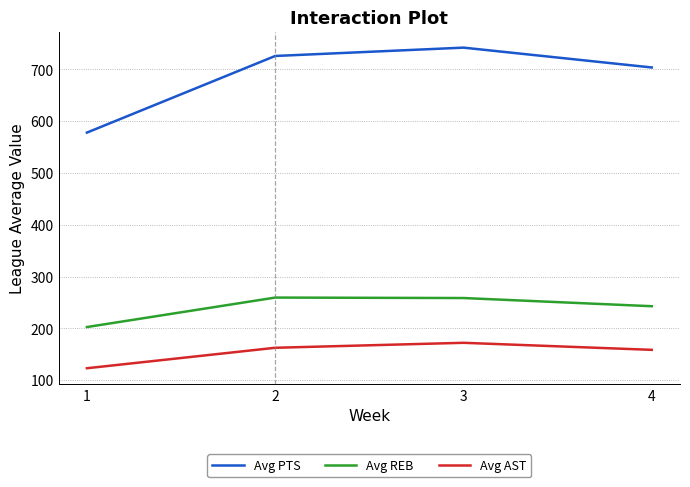

What is the approximate value of Avg AST at 1?

123.1